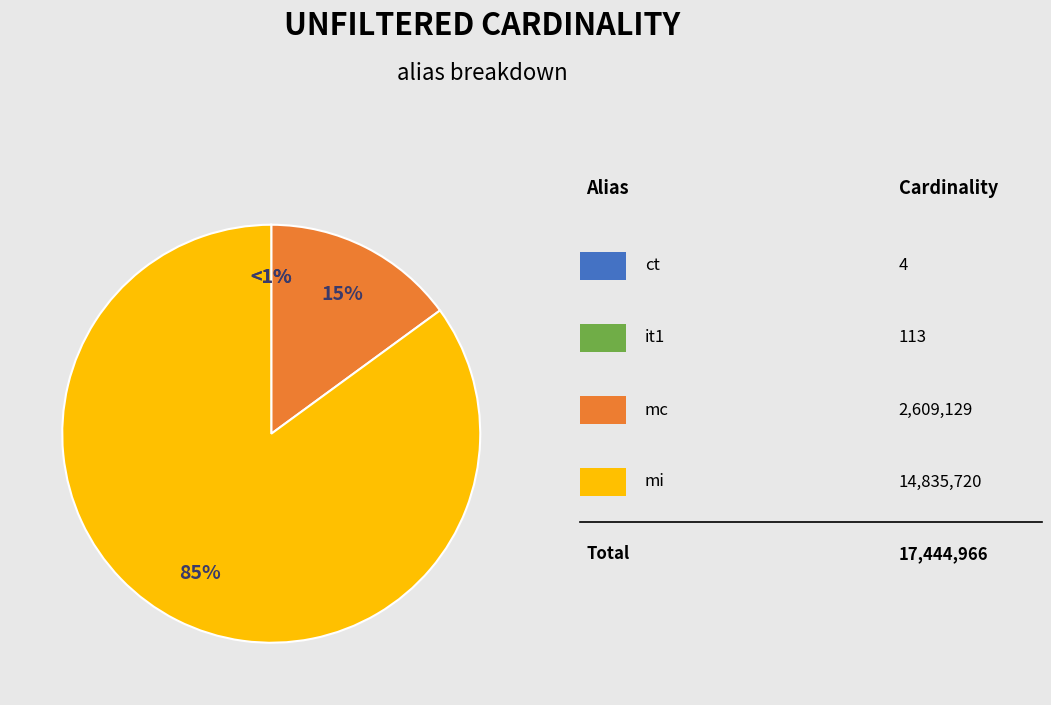

To the nearest percent, what percentage of the pie is mc?

15%